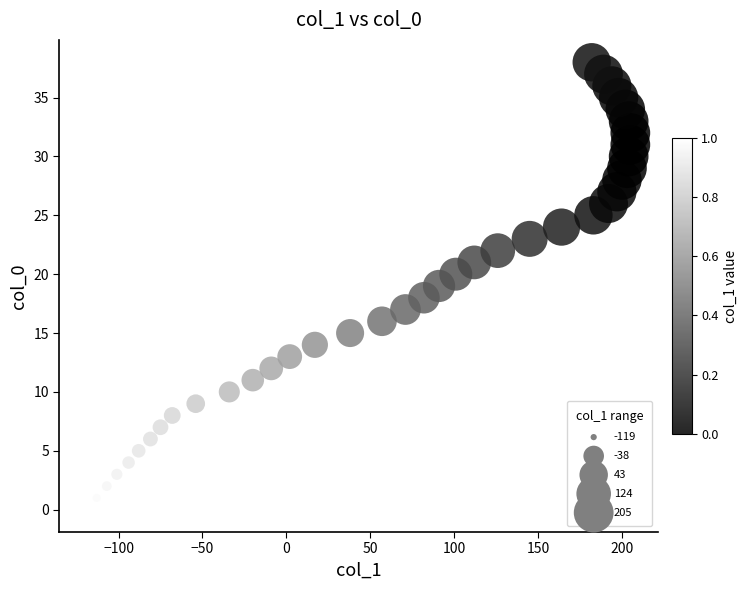

What is the range of Y values (max minus min)?

38